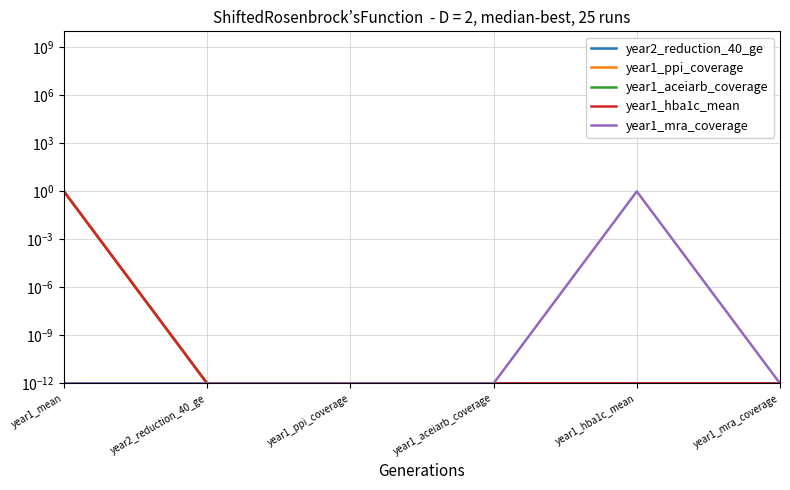

The year1_aceiarb_coverage series shows 0.0 at year1_ppi_coverage. True or false?

True